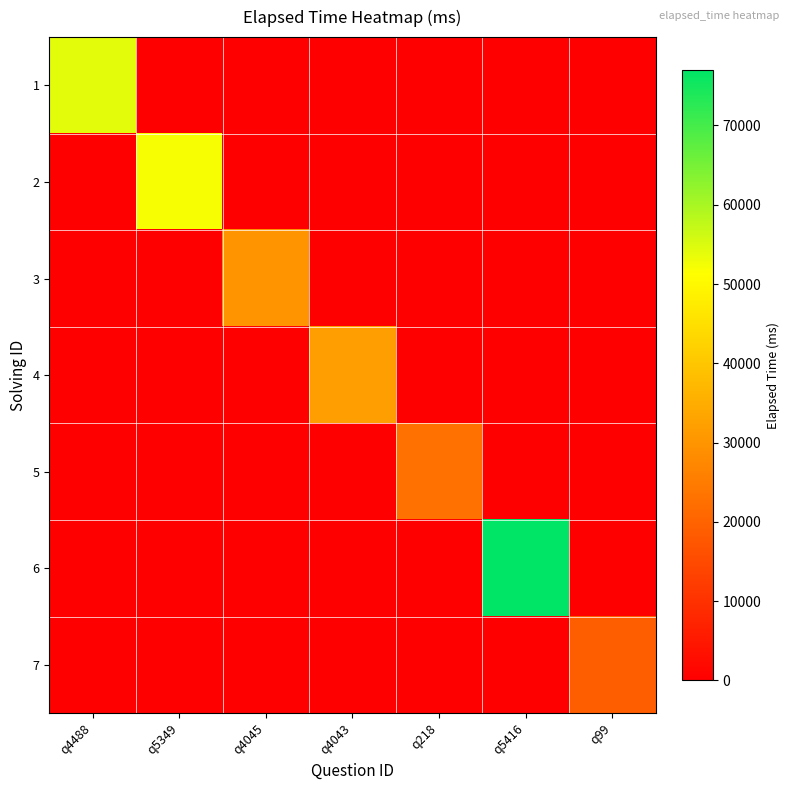

At q4043, list the series in order from largest to smallest.

4, 1, 2, 3, 5, 6, 7